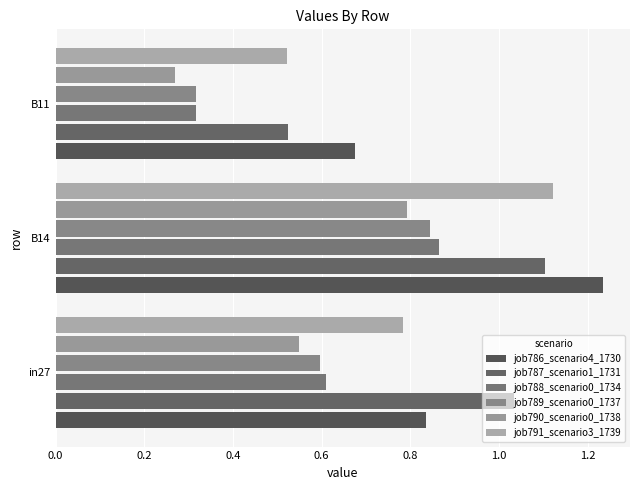

Which series has the widest spread of values?

job791_scenario3_1739